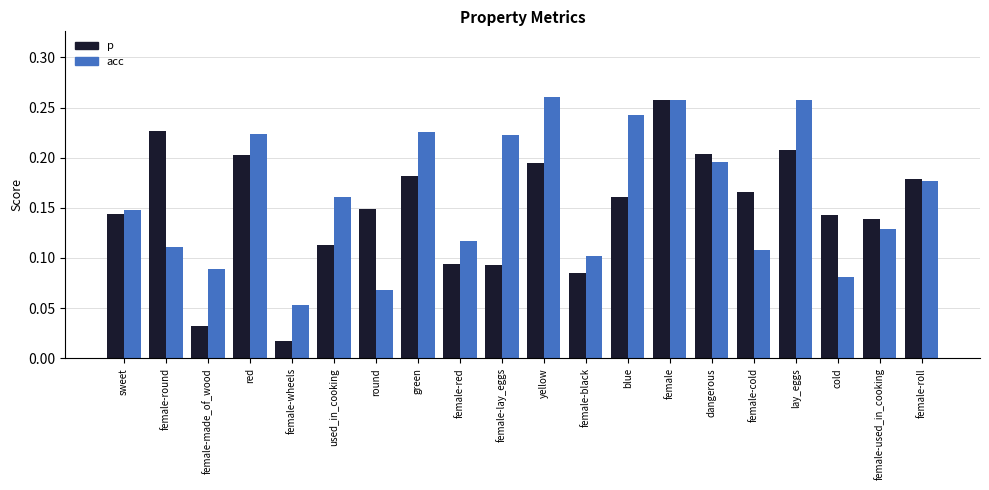

What is the sum of all p values?

3.0